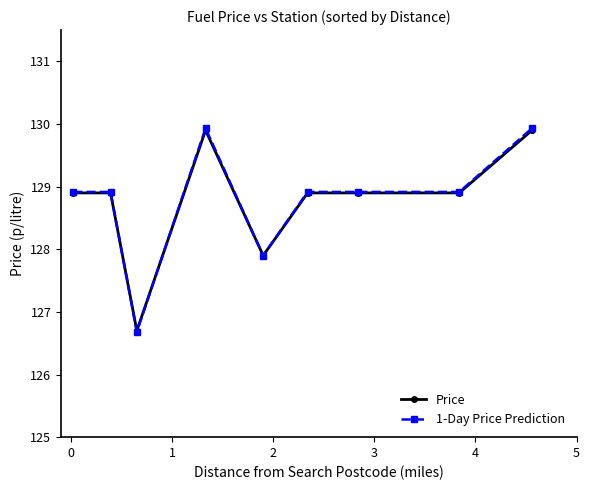

After their last crossing, which series has the higher values: 1-Day Price Prediction or Price?

1-Day Price Prediction